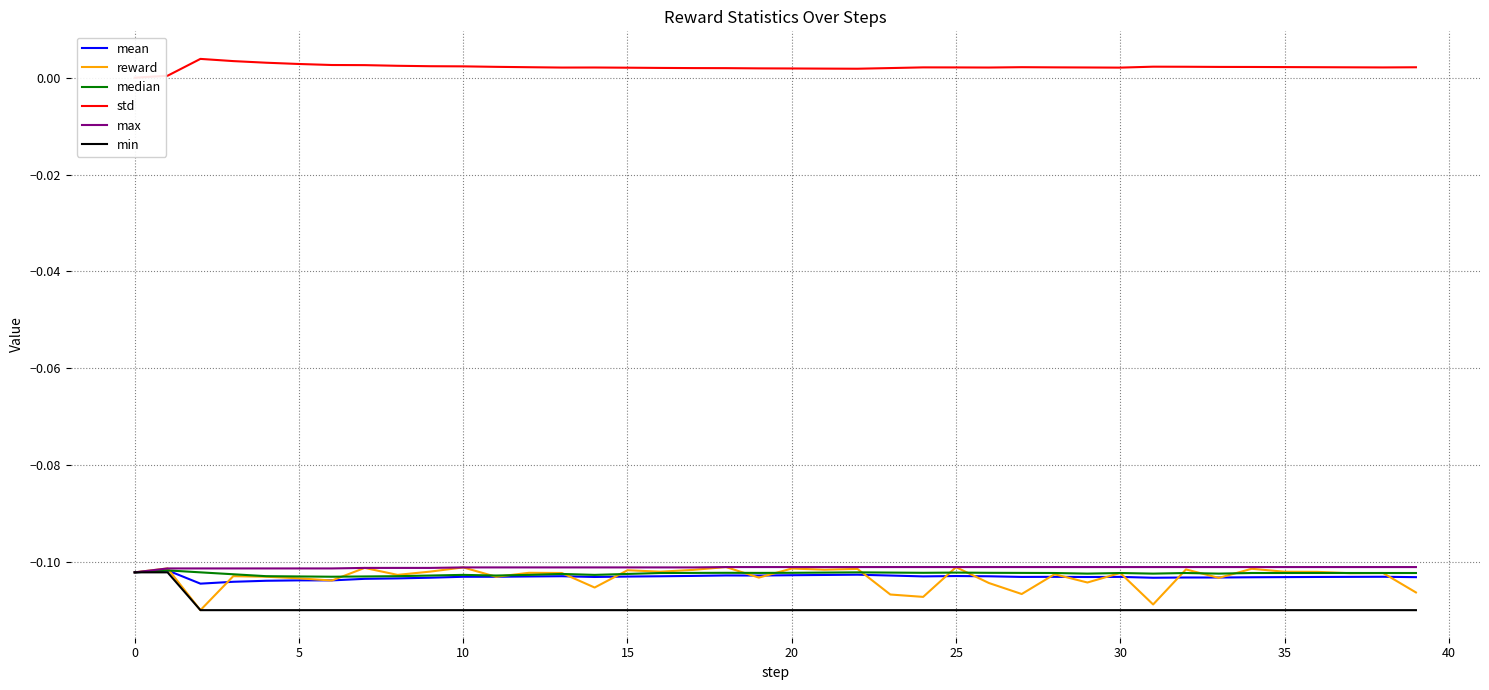

Reading left to right, what are all the values shown in this chart?

mean: -0.1	-0.1	-0.1	-0.1	-0.1	-0.1	-0.1	-0.1	-0.1	-0.1	-0.1	-0.1	-0.1	-0.1	-0.1	-0.1	-0.1	-0.1	-0.1	-0.1	-0.1	-0.1	-0.1	-0.1	-0.1	-0.1	-0.1	-0.1	-0.1	-0.1	-0.1	-0.1	-0.1	-0.1	-0.1	-0.1	-0.1	-0.1	-0.1	-0.1
reward: -0.1	-0.1	-0.1	-0.1	-0.1	-0.1	-0.1	-0.1	-0.1	-0.1	-0.1	-0.1	-0.1	-0.1	-0.1	-0.1	-0.1	-0.1	-0.1	-0.1	-0.1	-0.1	-0.1	-0.1	-0.1	-0.1	-0.1	-0.1	-0.1	-0.1	-0.1	-0.1	-0.1	-0.1	-0.1	-0.1	-0.1	-0.1	-0.1	-0.1
median: -0.1	-0.1	-0.1	-0.1	-0.1	-0.1	-0.1	-0.1	-0.1	-0.1	-0.1	-0.1	-0.1	-0.1	-0.1	-0.1	-0.1	-0.1	-0.1	-0.1	-0.1	-0.1	-0.1	-0.1	-0.1	-0.1	-0.1	-0.1	-0.1	-0.1	-0.1	-0.1	-0.1	-0.1	-0.1	-0.1	-0.1	-0.1	-0.1	-0.1
std: 0.0	0.0	0.0	0.0	0.0	0.0	0.0	0.0	0.0	0.0	0.0	0.0	0.0	0.0	0.0	0.0	0.0	0.0	0.0	0.0	0.0	0.0	0.0	0.0	0.0	0.0	0.0	0.0	0.0	0.0	0.0	0.0	0.0	0.0	0.0	0.0	0.0	0.0	0.0	0.0
max: -0.1	-0.1	-0.1	-0.1	-0.1	-0.1	-0.1	-0.1	-0.1	-0.1	-0.1	-0.1	-0.1	-0.1	-0.1	-0.1	-0.1	-0.1	-0.1	-0.1	-0.1	-0.1	-0.1	-0.1	-0.1	-0.1	-0.1	-0.1	-0.1	-0.1	-0.1	-0.1	-0.1	-0.1	-0.1	-0.1	-0.1	-0.1	-0.1	-0.1
min: -0.1	-0.1	-0.1	-0.1	-0.1	-0.1	-0.1	-0.1	-0.1	-0.1	-0.1	-0.1	-0.1	-0.1	-0.1	-0.1	-0.1	-0.1	-0.1	-0.1	-0.1	-0.1	-0.1	-0.1	-0.1	-0.1	-0.1	-0.1	-0.1	-0.1	-0.1	-0.1	-0.1	-0.1	-0.1	-0.1	-0.1	-0.1	-0.1	-0.1